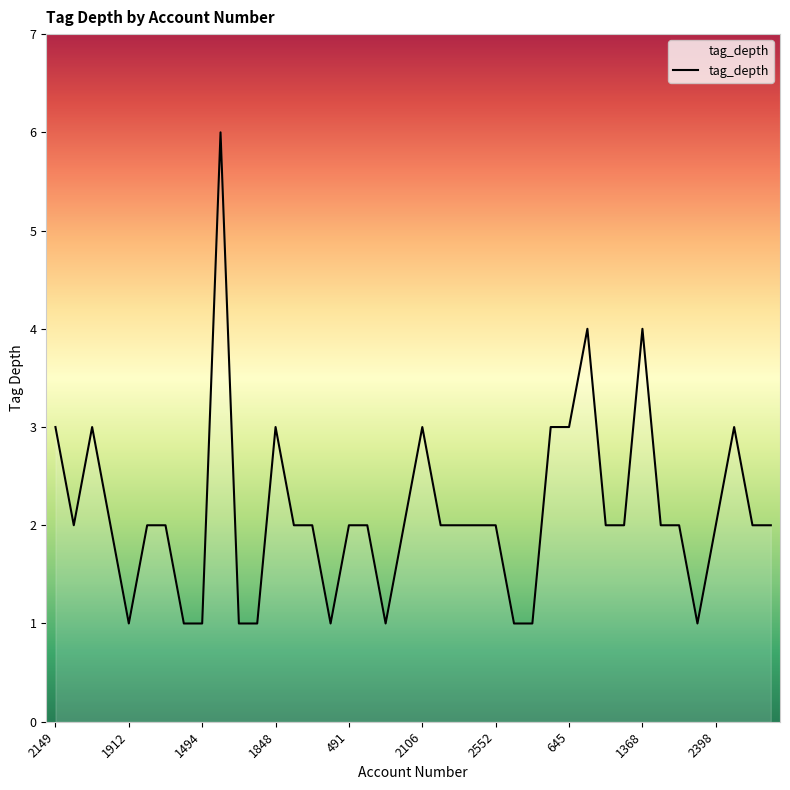

What is the difference between the maximum and minimum values?

5